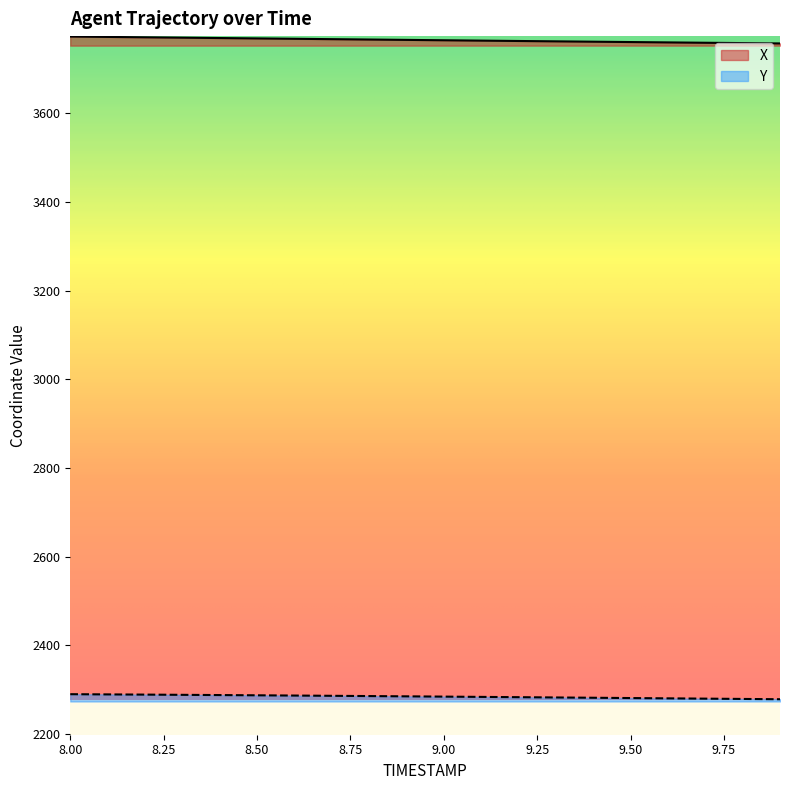

Rank the categories by X value from lowest to highest.

9.9, 9.8, 9.7, 9.6, 9.5, 9.4, 9.3, 9.2, 9.1, 9.0, 8.9, 8.8, 8.7, 8.6, 8.5, 8.4, 8.3, 8.2, 8.1, 8.0